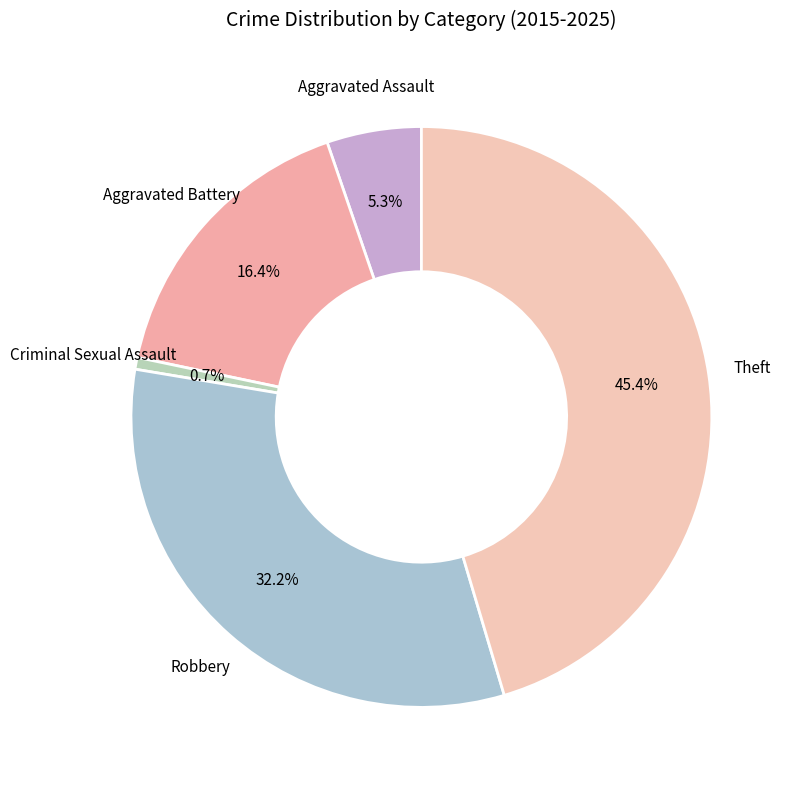

To the nearest percent, what is the difference between the Aggravated Assault and Aggravated Battery slice percentages?

11%